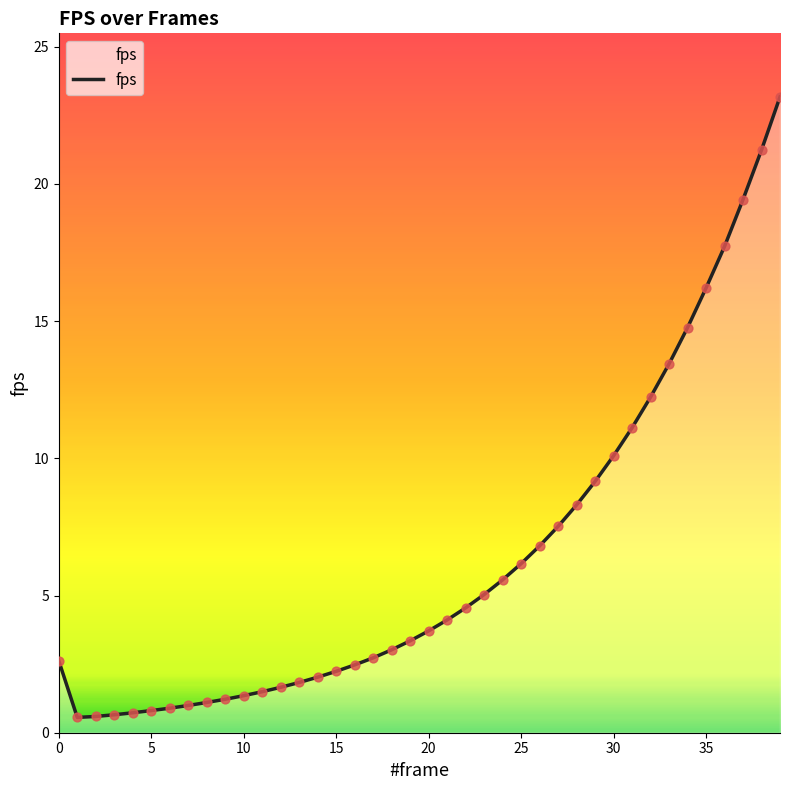

What is the minimum value shown in the chart?

0.6